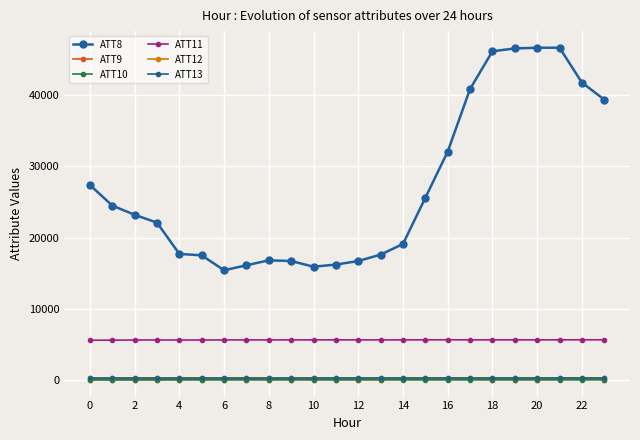

Which series has the largest total across all categories?

ATT8